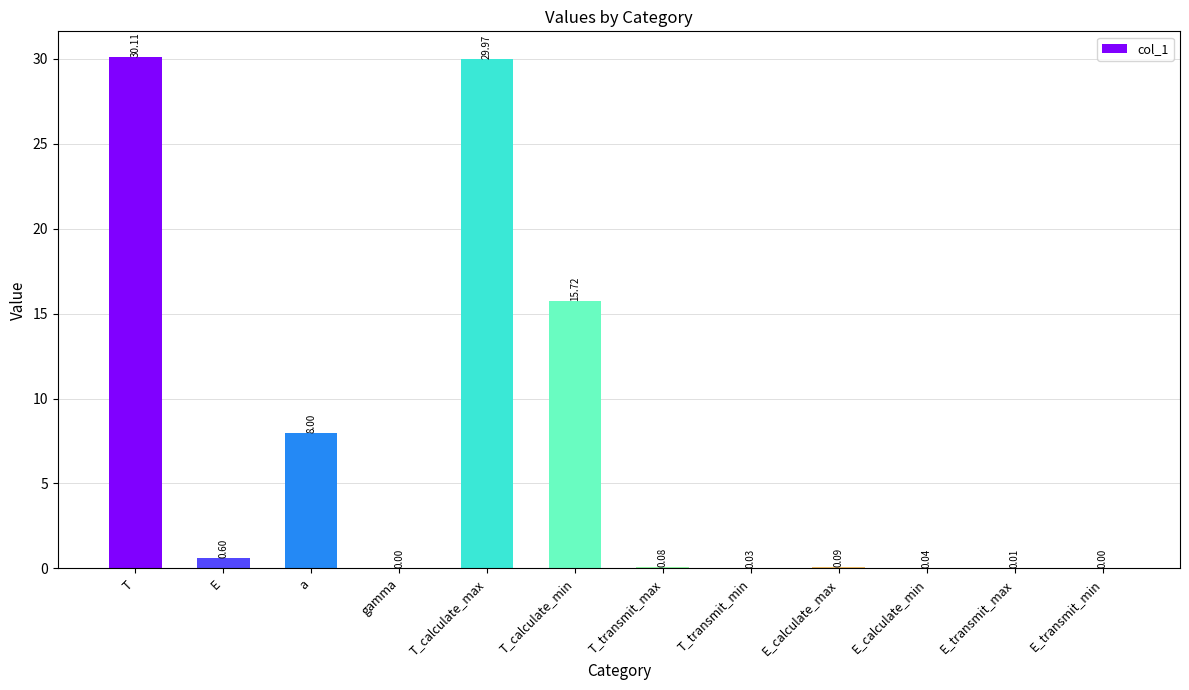

Which label corresponds to the largest value in the chart?

T